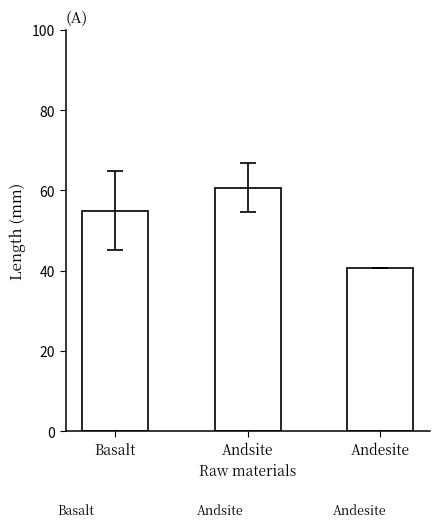

Which label corresponds to the smallest value in the chart?

Andesite